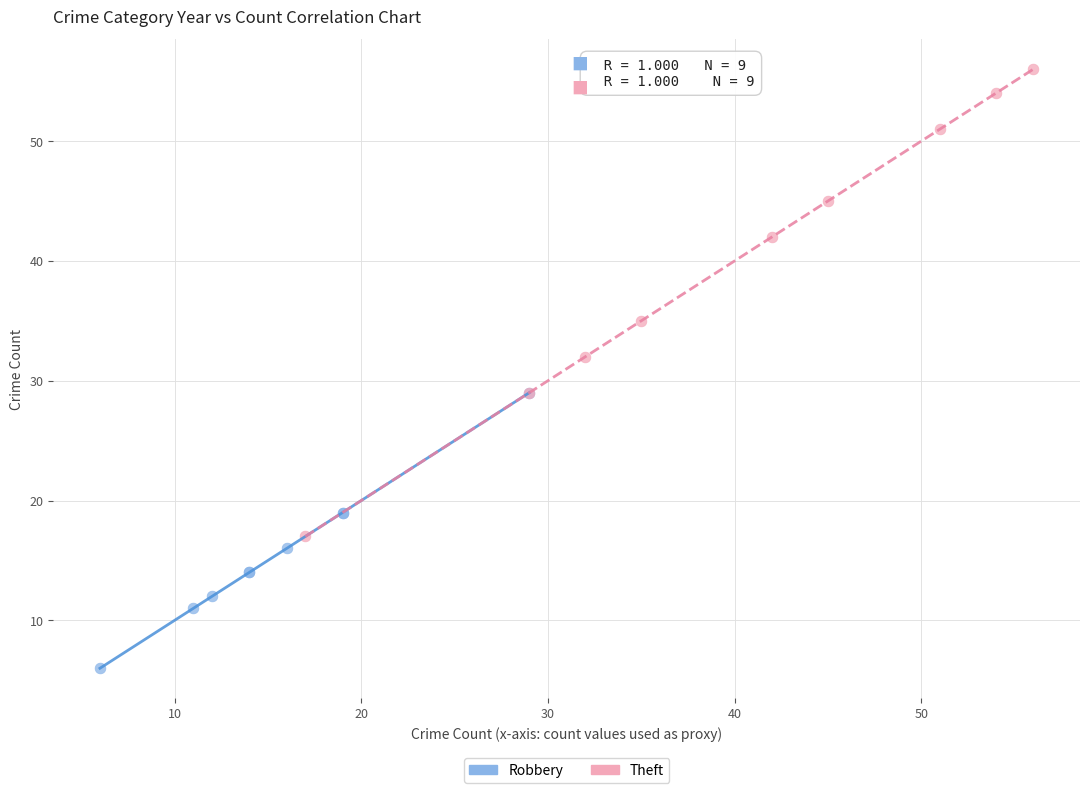

Which series reaches the minimum Y coordinate?

Robbery